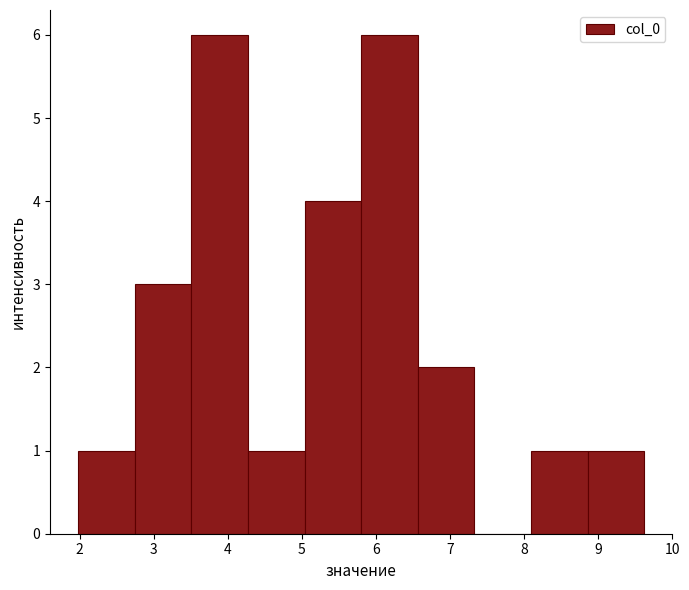

What is the height of the bar covering 4.3 to 5.0 on the x-axis? Neither the bar edges nor the heights are printed on the chart, so give them approximately, as read against the axes.

1